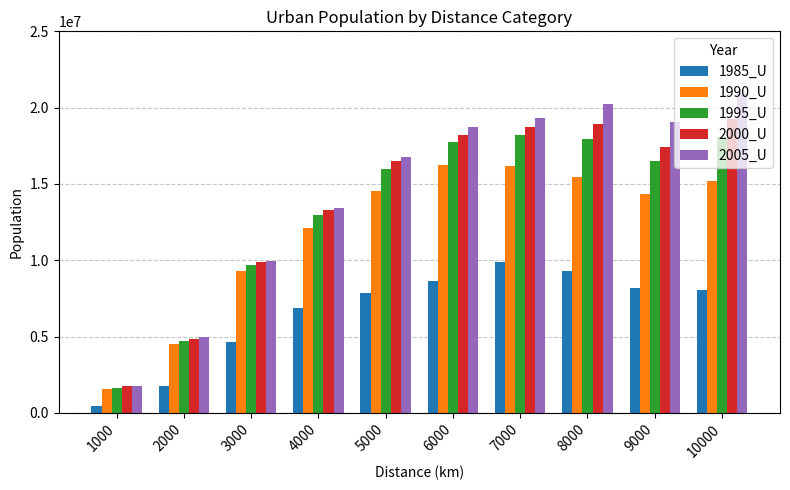

Where is 2005_U nearest to the value 11372301?

3000